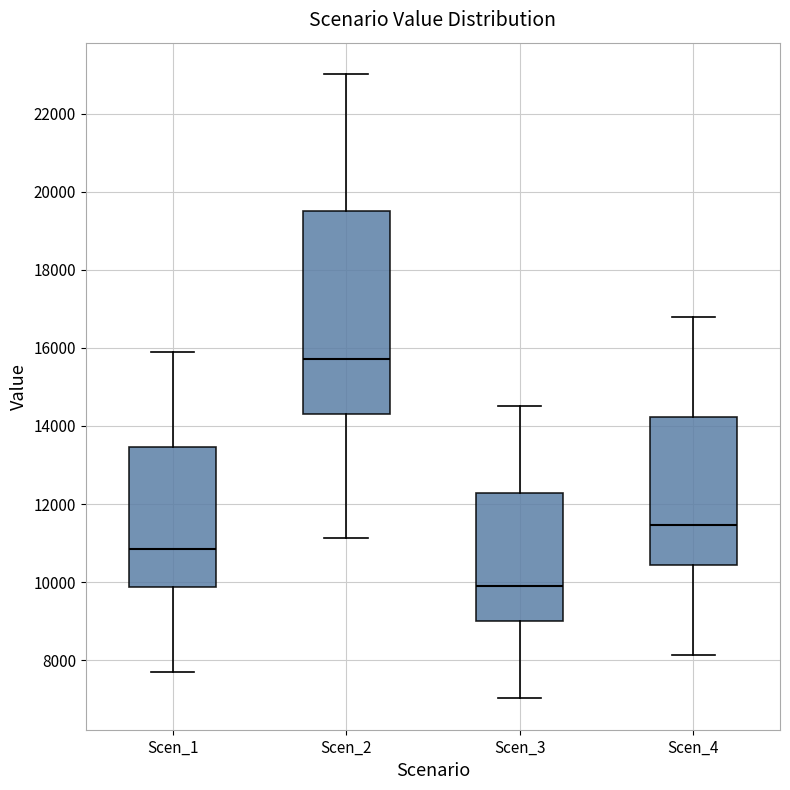

Reading left to right, transcribe this box plot: for each box, give where its median line is, the range the box spans, and where its two whiskers end, as read against the y-axis. The values are not printed on the chart, so give them approximately, as read against the axis.

Scen_1: median 10800, box 9800 to 13400, whiskers 7600 to 15800
Scen_2: median 15800, box 14400 to 19400, whiskers 11200 to 23000
Scen_3: median 10000, box 9000 to 12200, whiskers 7000 to 14600
Scen_4: median 11400, box 10400 to 14200, whiskers 8200 to 16800